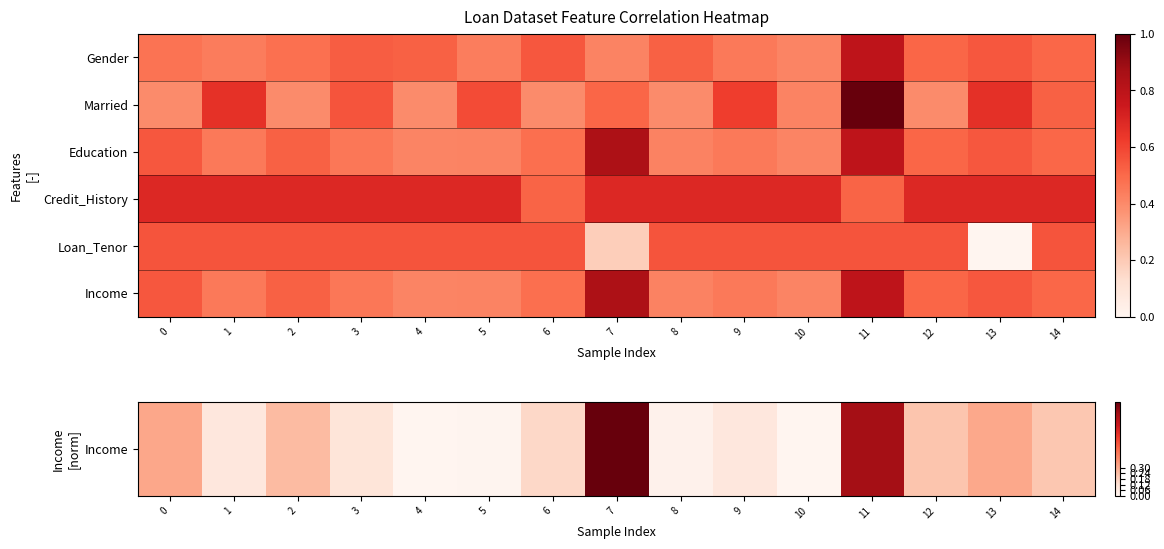

How many data points does each series have?

15